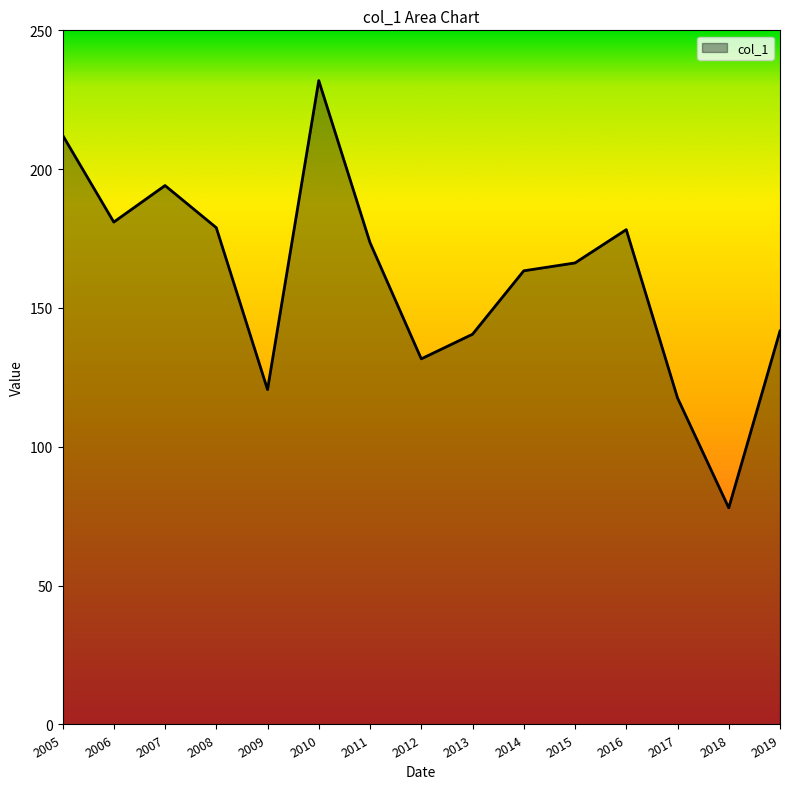

Which has a higher value, 2007 or 2016?

2007